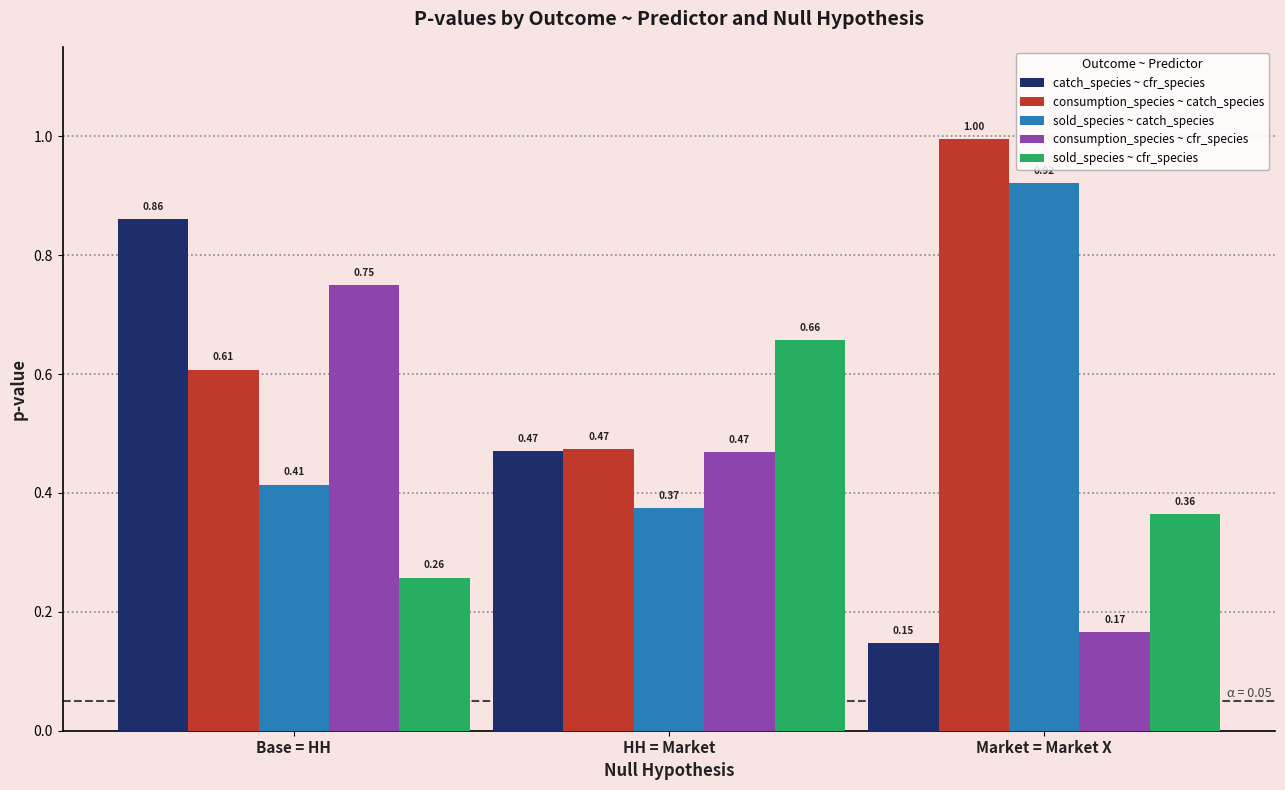

Which series has the widest spread of values?

catch_species ~ cfr_species